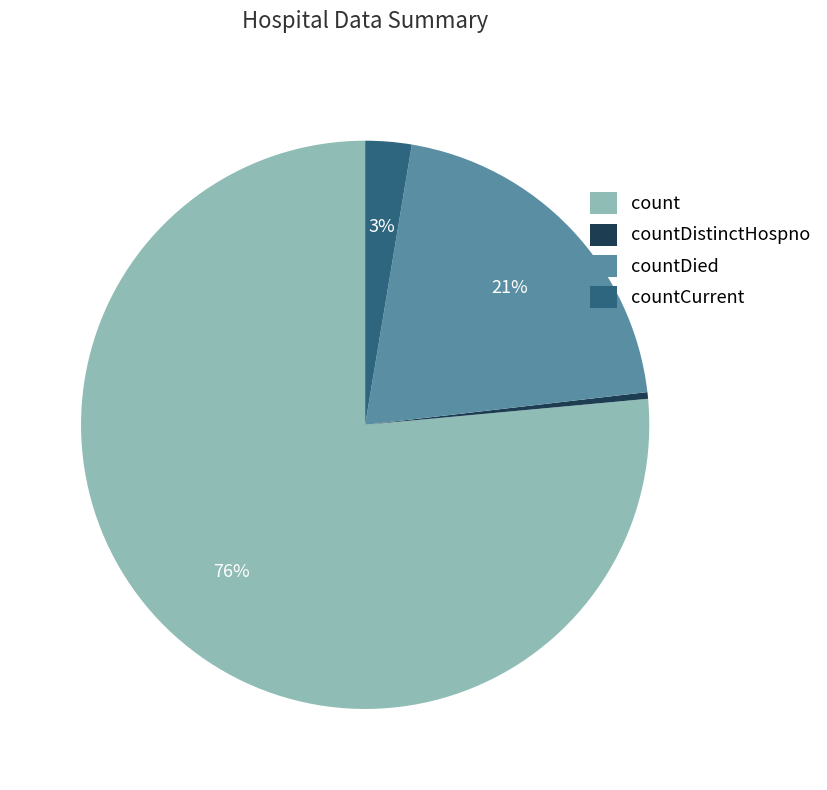

What is the majority slice?

count